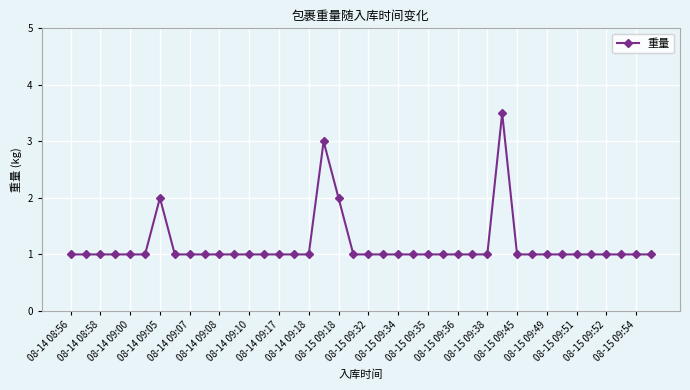

What is the sum of all values?

46.5